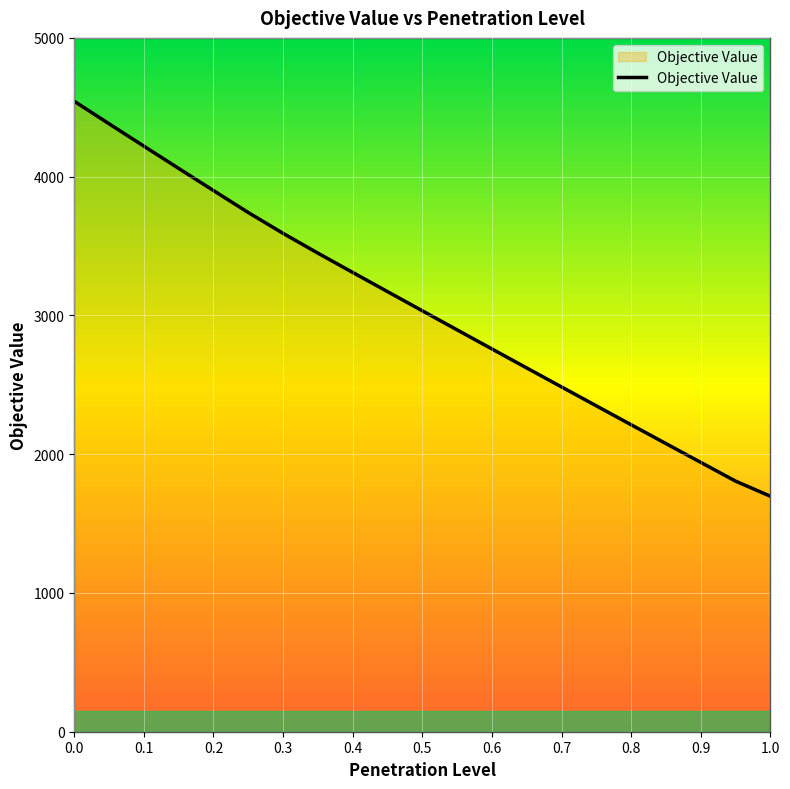

How many values exceed 3033?

11